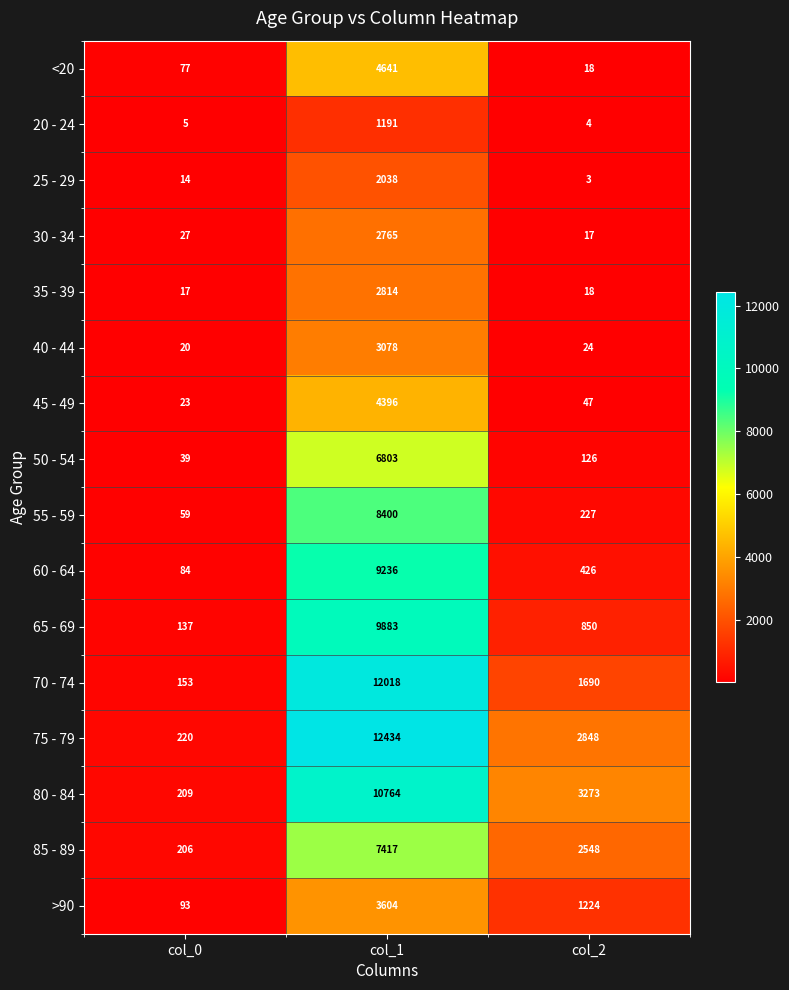

List the series in order of their peak value, highest first.

75 - 79, 70 - 74, 80 - 84, 65 - 69, 60 - 64, 55 - 59, 85 - 89, 50 - 54, <20, 45 - 49, >90, 40 - 44, 35 - 39, 30 - 34, 25 - 29, 20 - 24